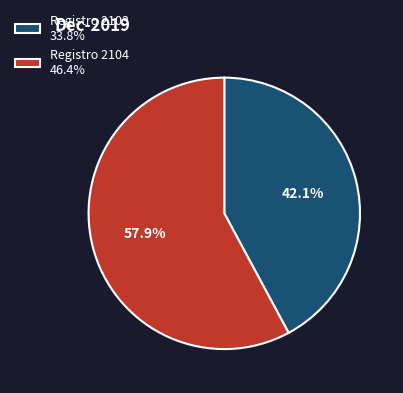

What is the largest slice in the pie chart?

Registro 2104 46.4%